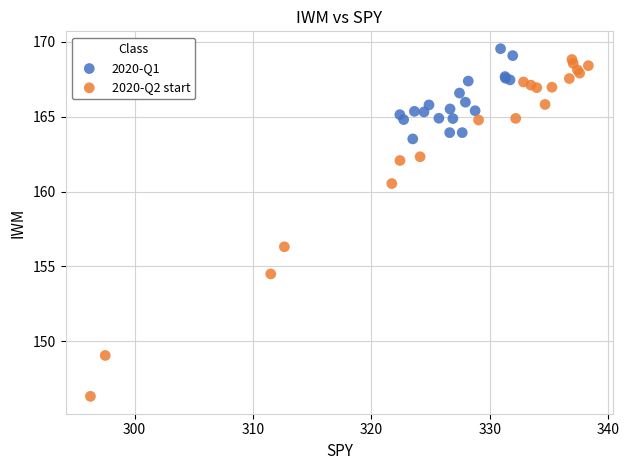

Which series contains the highest Y value?

2020-Q1